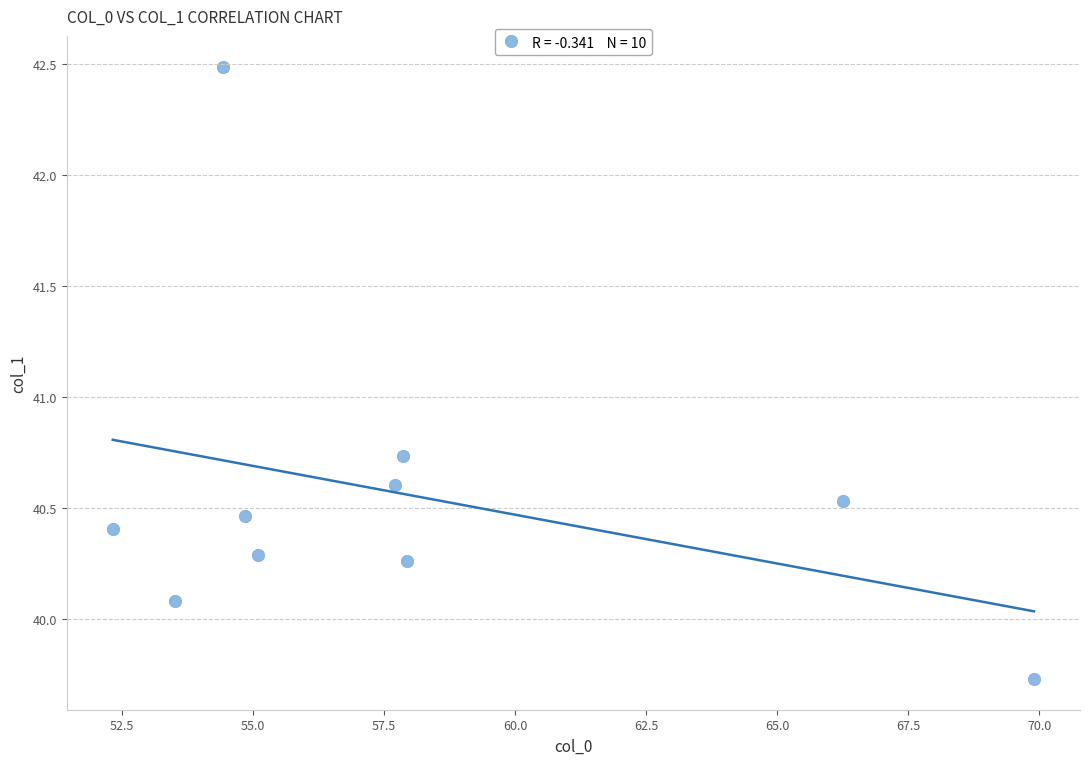

What is the range of X values (max minus min)?

17.6